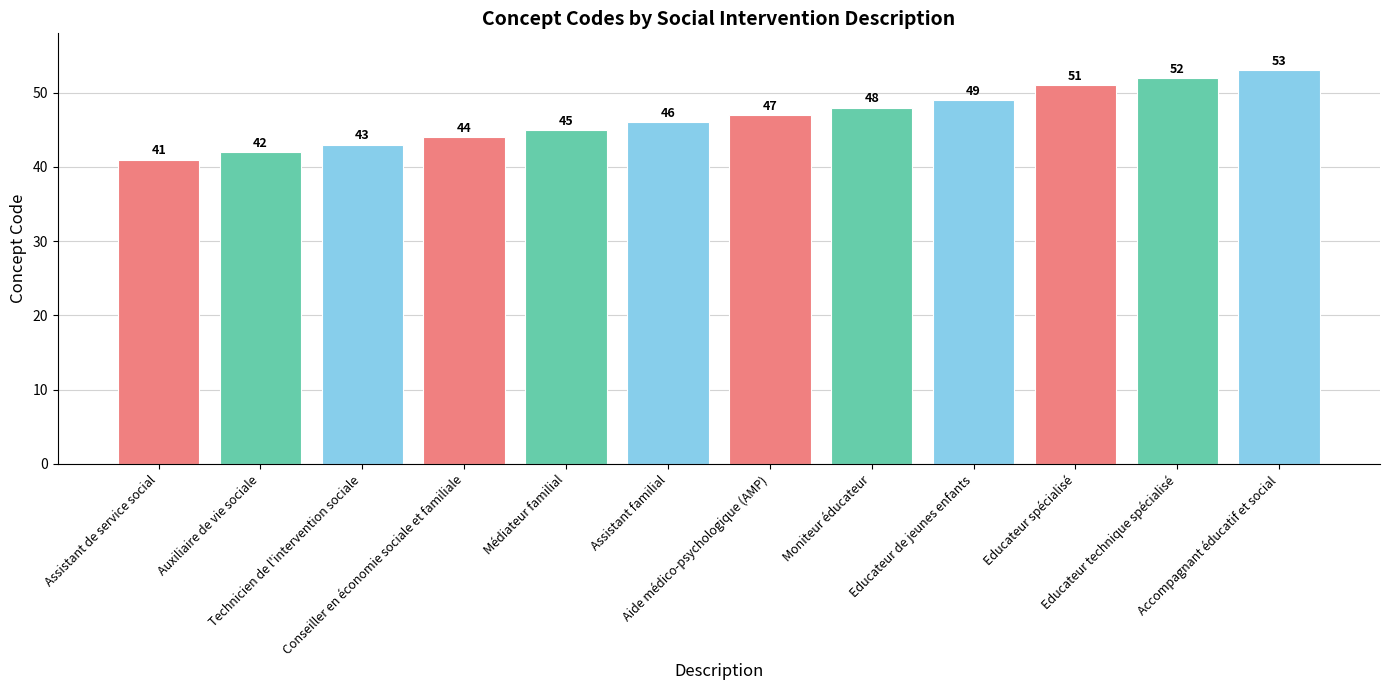

Approximately how many times larger is the value at Accompagnant éducatif et social compared to Educateur technique spécialisé?

1.0